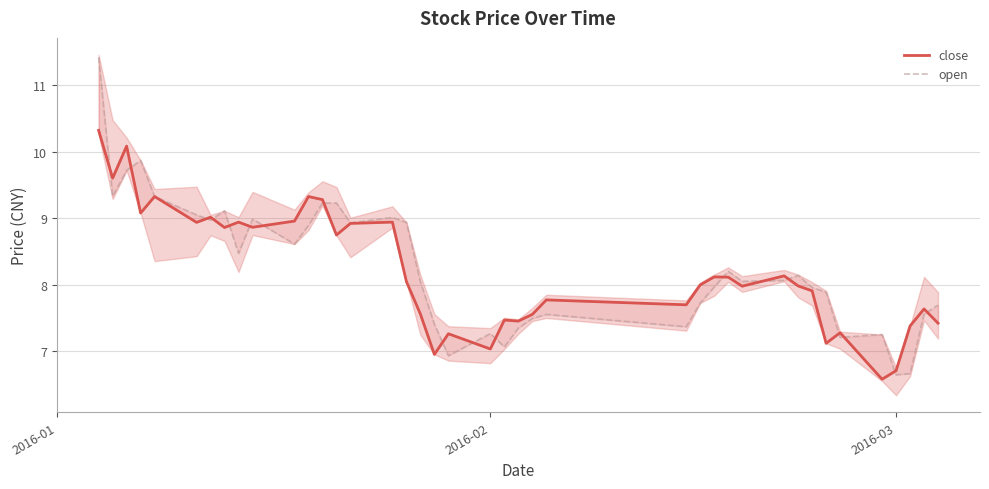

Is the value of open at 3 greater than the value of close at 26?

Yes